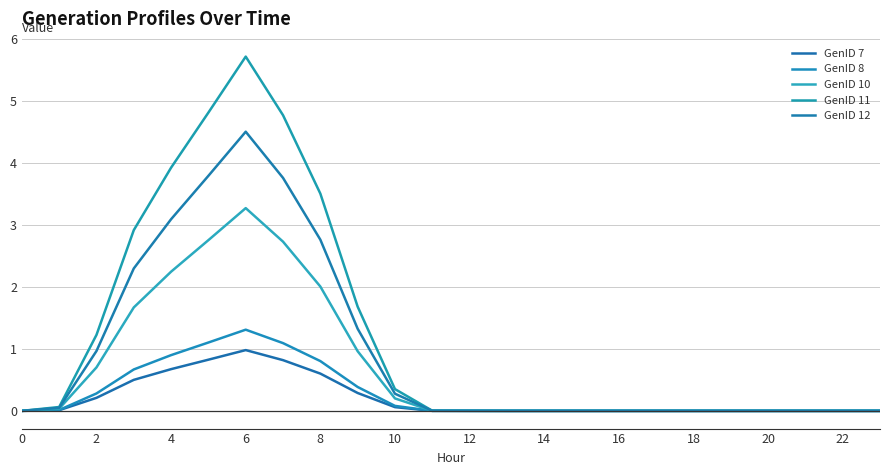

What are all the series names shown in the legend?

GenID 7, GenID 8, GenID 10, GenID 11, GenID 12